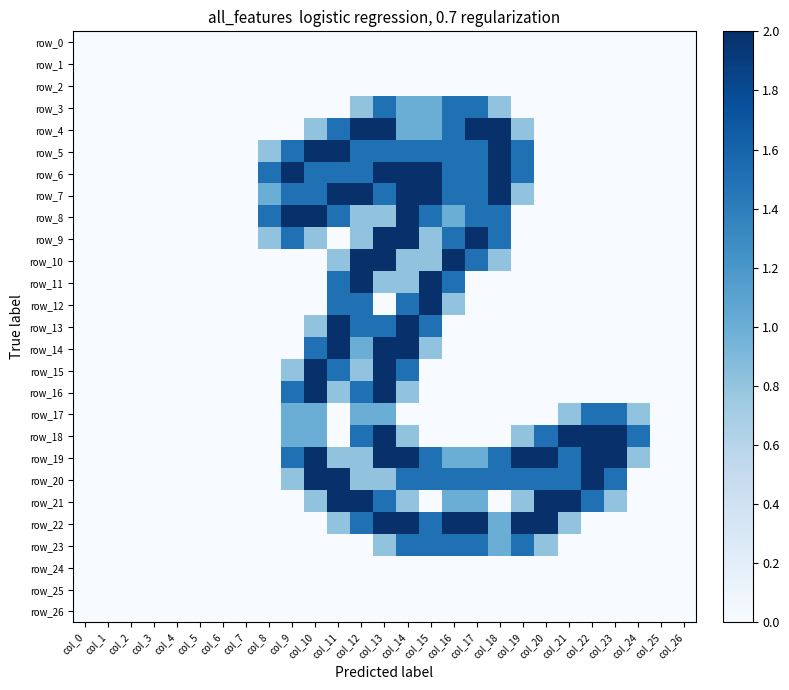

What is the total value across all series at col_23?

7.8